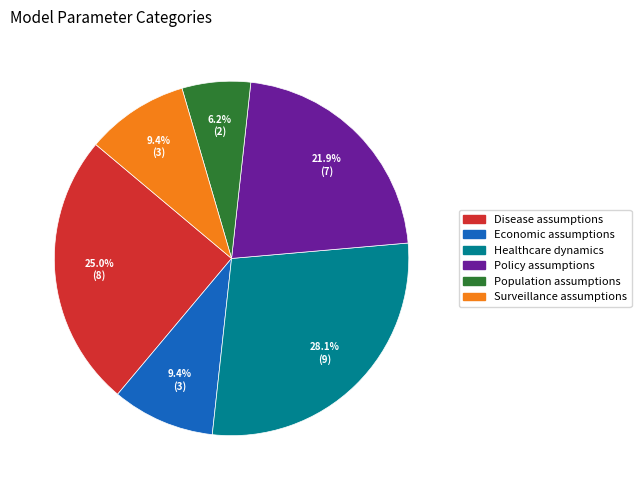

Count the number of slices in the pie.

6